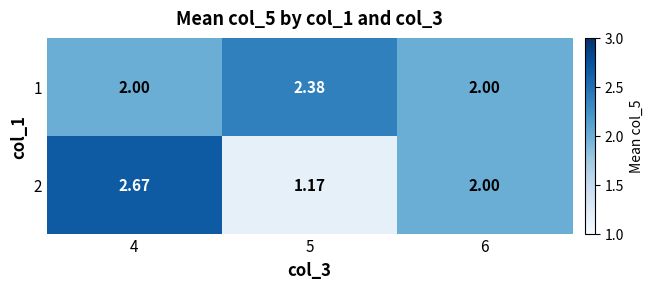

Is the value of 2 at 5 greater than the value of 1 at 5?

No